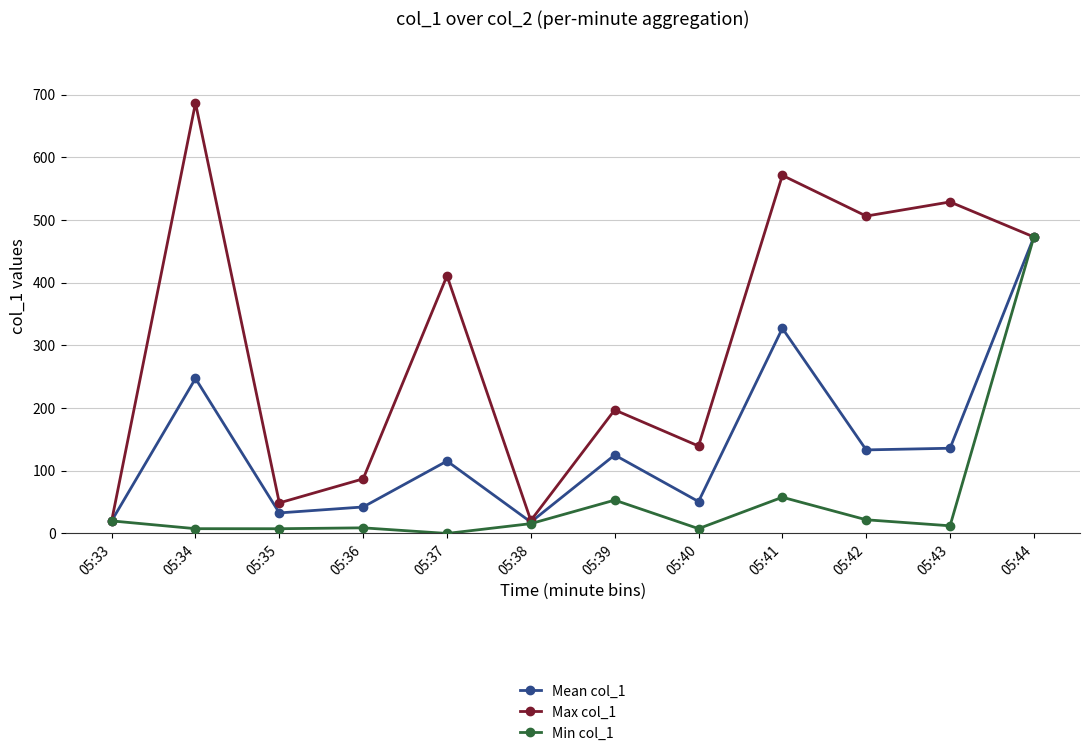

Which series has the largest total across all categories?

Max col_1